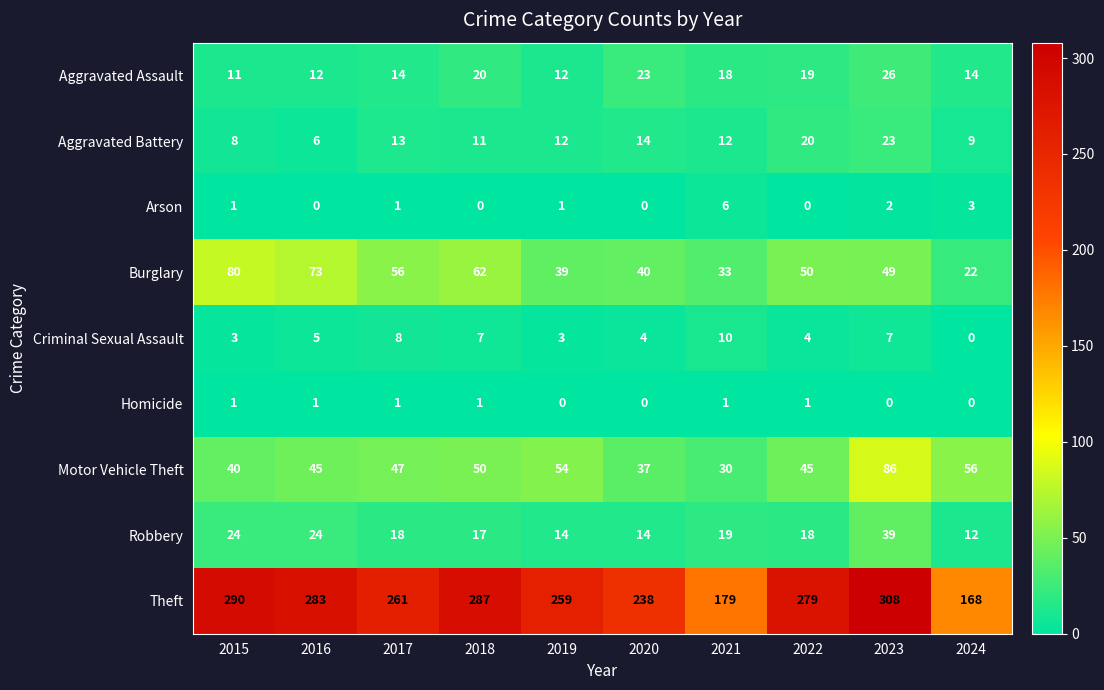

At which label does Theft first exceed 279?

2015